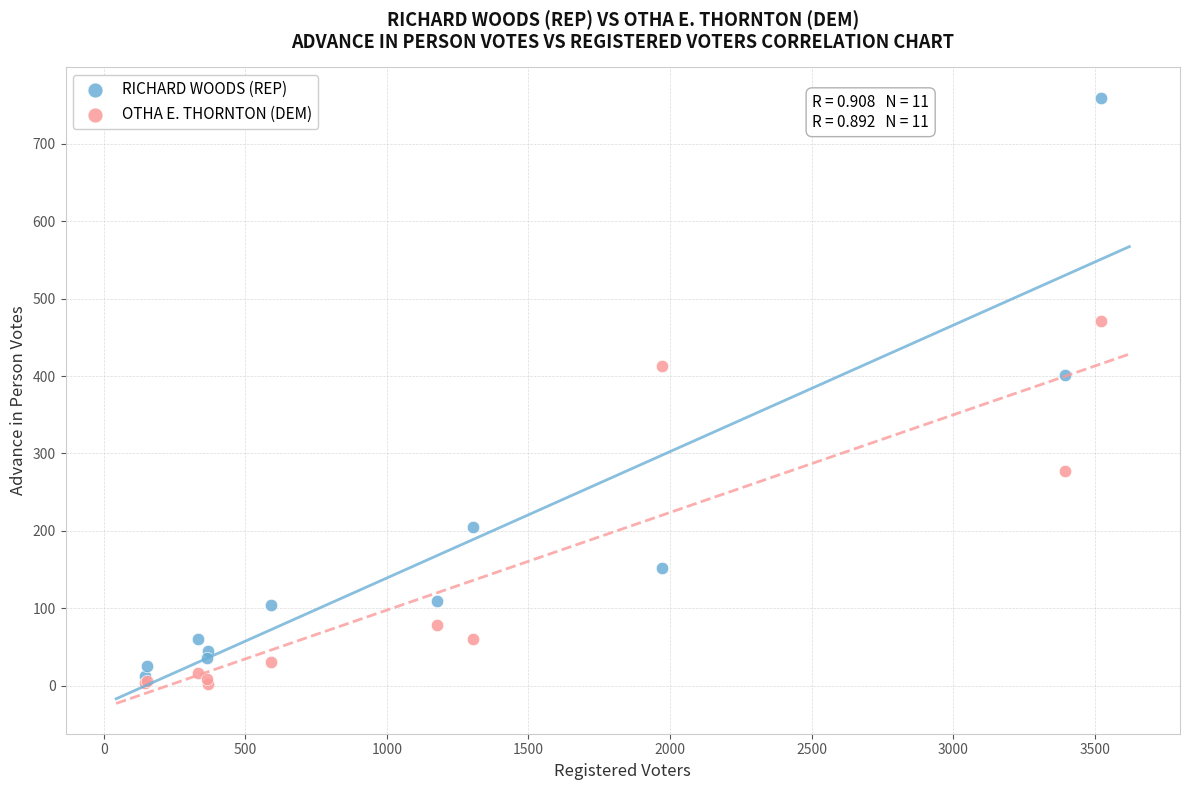

Which series reaches the minimum Y coordinate?

OTHA E. THORNTON (DEM)